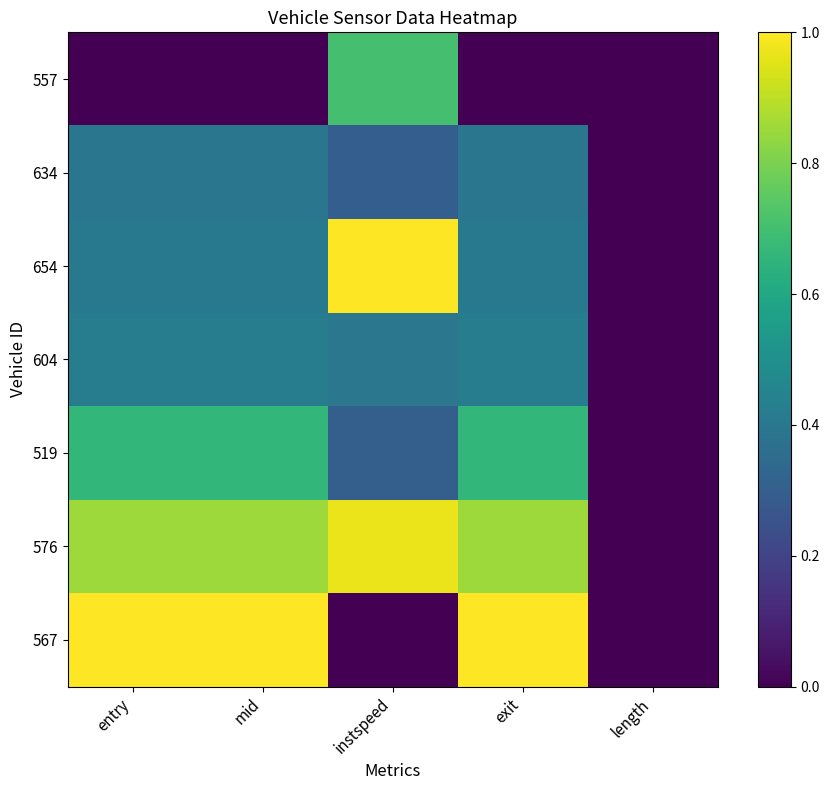

Reading left to right, list all the values displayed in this chart.

557: entry=0.0	mid=0.0	instspeed=0.7	exit=0.0	length=0.0
634: entry=0.4	mid=0.4	instspeed=0.3	exit=0.4	length=0.0
654: entry=0.4	mid=0.4	instspeed=1.0	exit=0.4	length=0.0
604: entry=0.4	mid=0.4	instspeed=0.4	exit=0.4	length=0.0
519: entry=0.7	mid=0.7	instspeed=0.3	exit=0.7	length=0.0
576: entry=0.9	mid=0.9	instspeed=1.0	exit=0.9	length=0.0
567: entry=1.0	mid=1.0	instspeed=0.0	exit=1.0	length=0.0